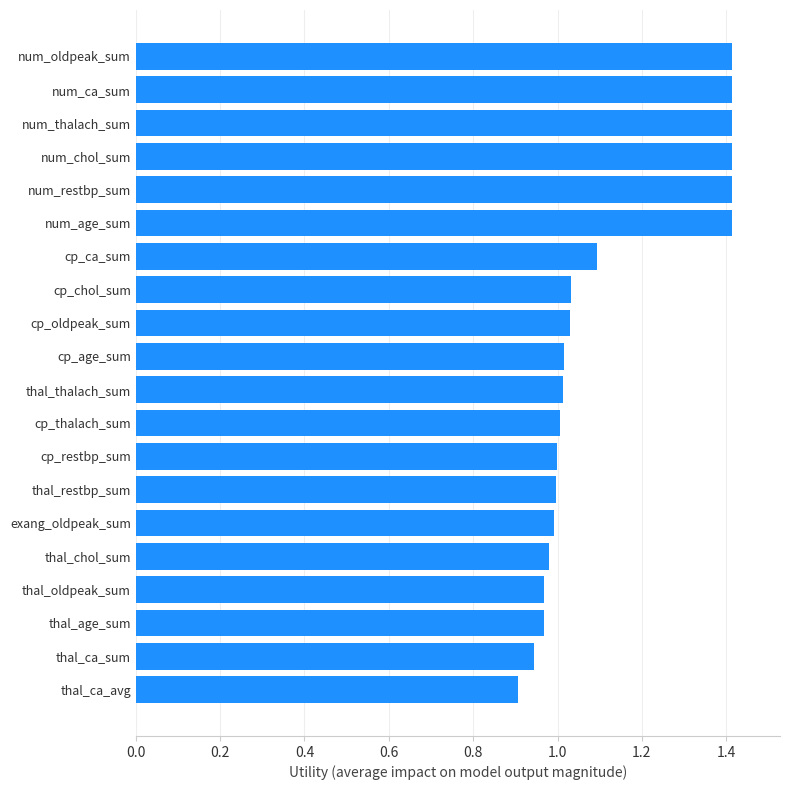

Approximately how many times larger is the value at num_age_sum compared to cp_age_sum?

1.4